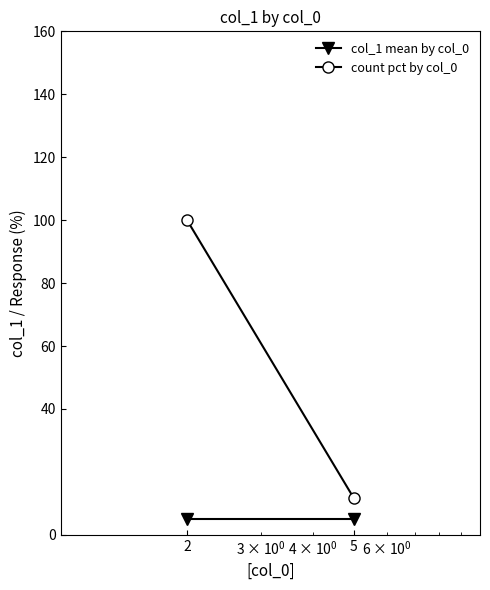

Rank the series by their maximum value, from highest to lowest.

count pct by col_0, col_1 mean by col_0